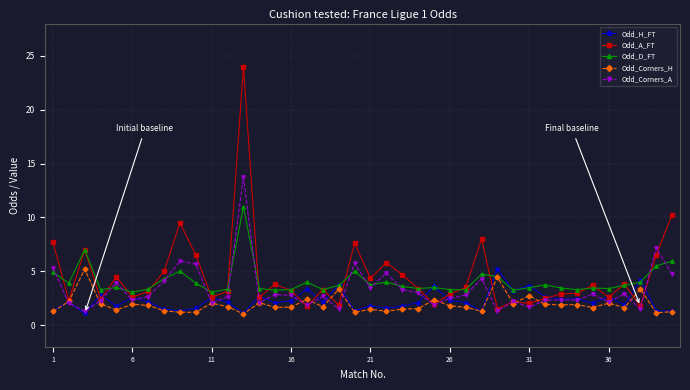

How many lines are shown in the chart?

5